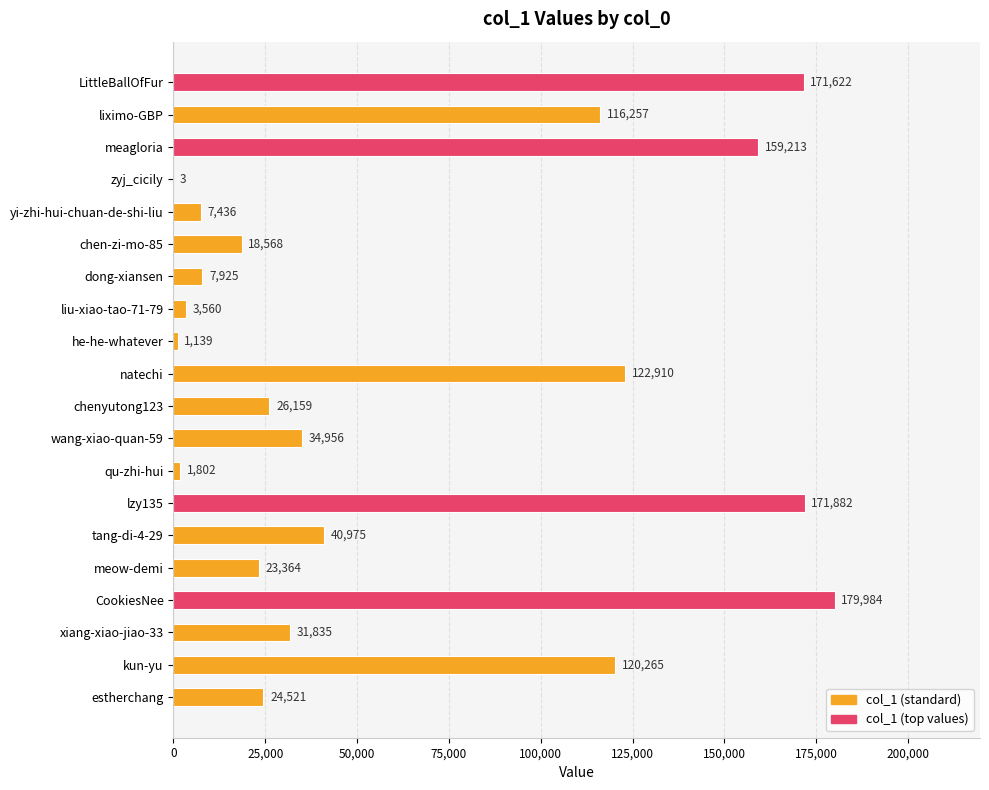

Approximately how many times larger is the value at CookiesNee compared to estherchang?

7.3